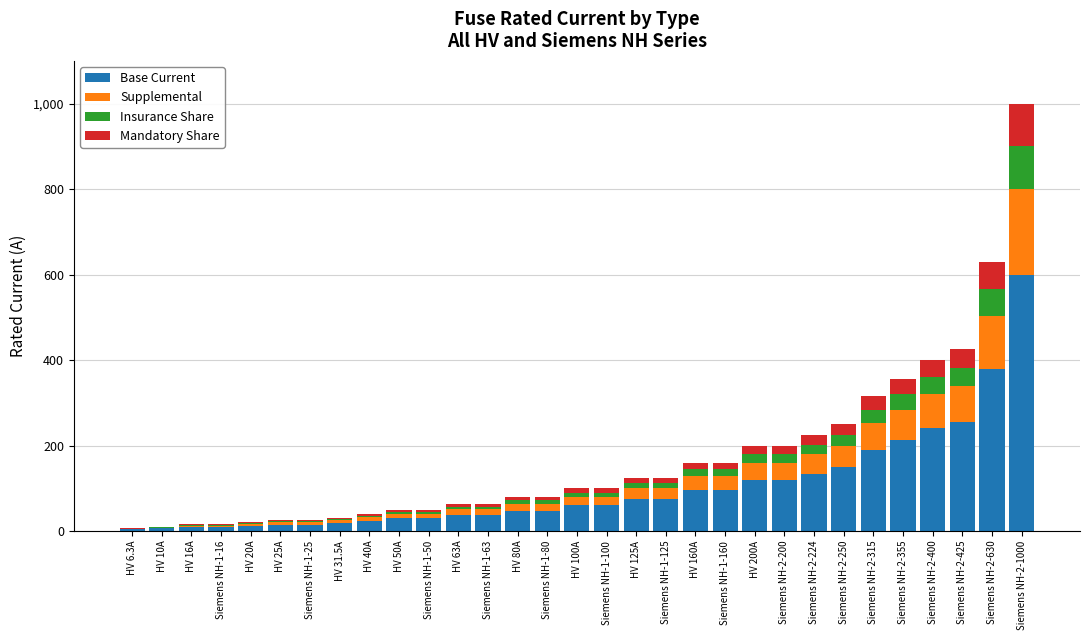

Are the bars horizontal?

No